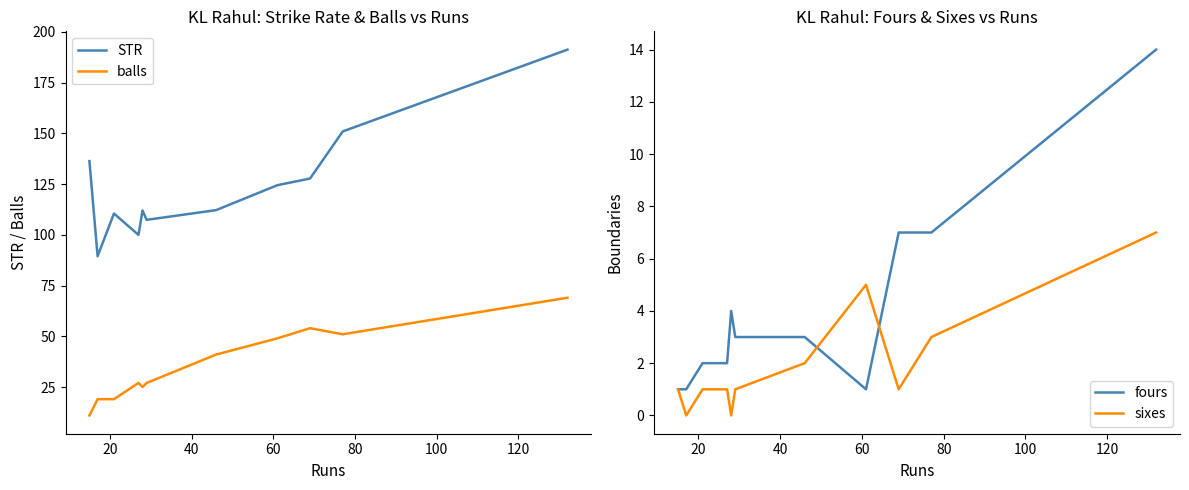

True or false: balls and STR intersect in this chart.

False